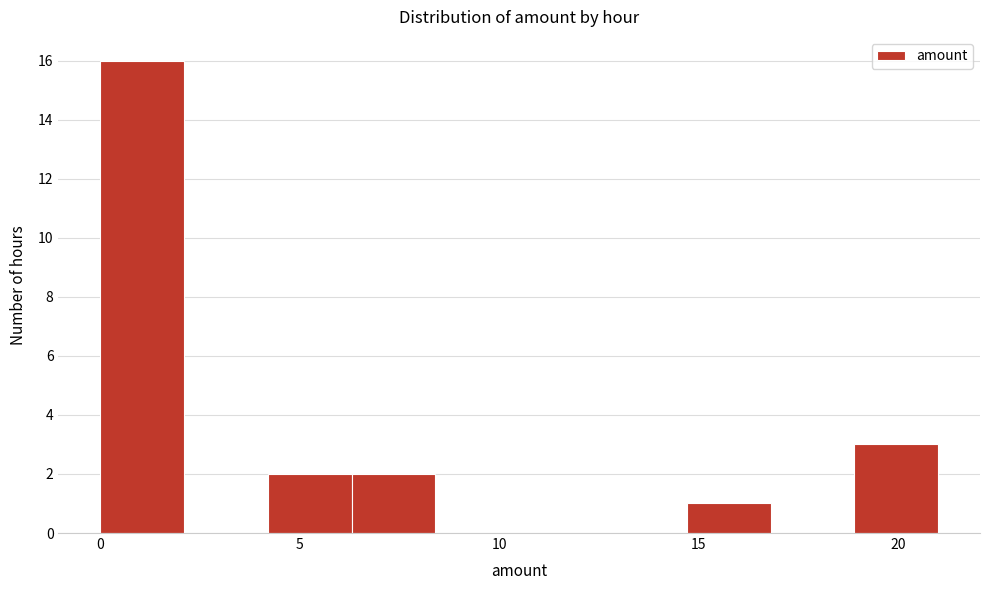

Reading left to right, transcribe this chart: for each bar, give the range it covers on the x-axis and its height. Neither the bar edges nor the heights are printed on the chart, so give them approximately, as read against the axes.

0.0 to 2.1: 16
2.1 to 4.2: 0
4.2 to 6.3: 2
6.3 to 8.4: 2
8.4 to 10.5: 0
10.5 to 12.6: 0
12.6 to 14.7: 0
14.7 to 16.8: 1
16.8 to 18.9: 0
18.9 to 21.0: 3